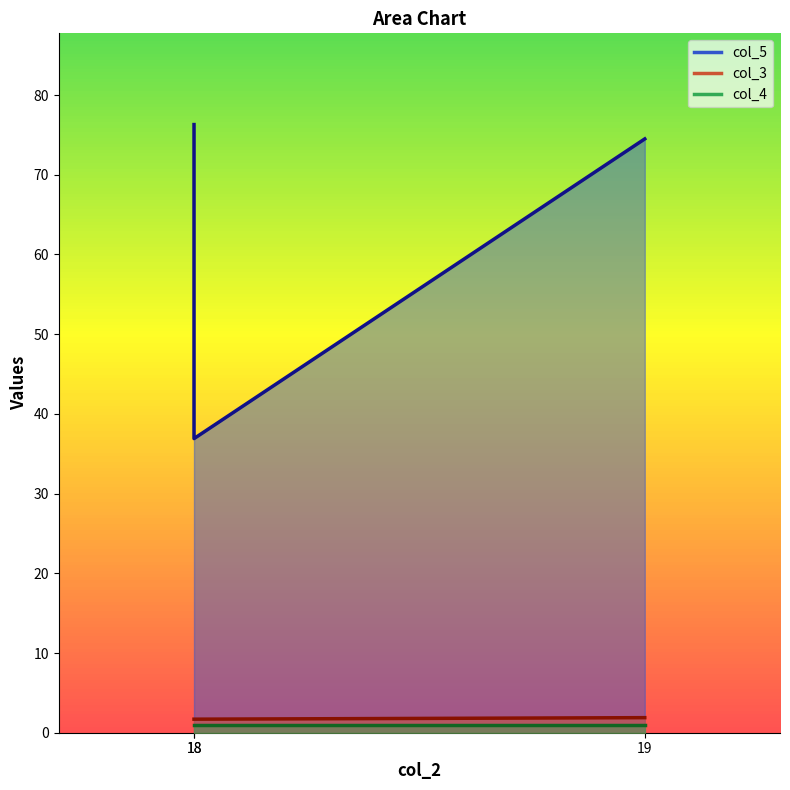

Which label corresponds to the smallest value in the chart?

18